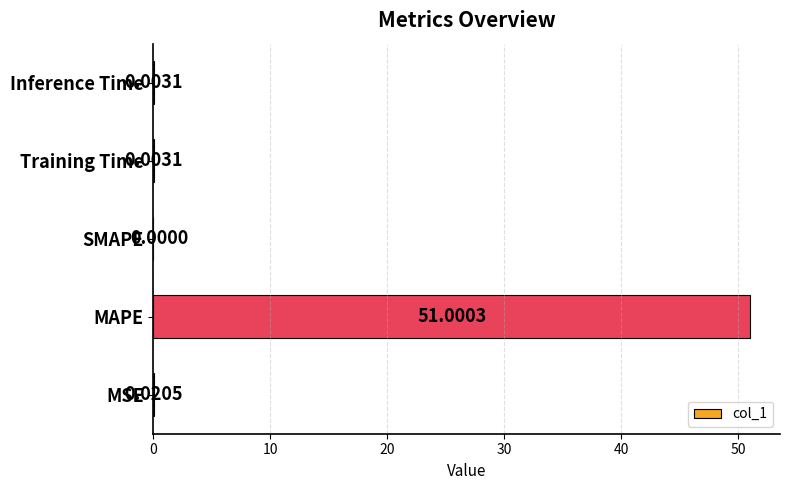

What is the change in value from MAPE to Inference Time?

-51.0